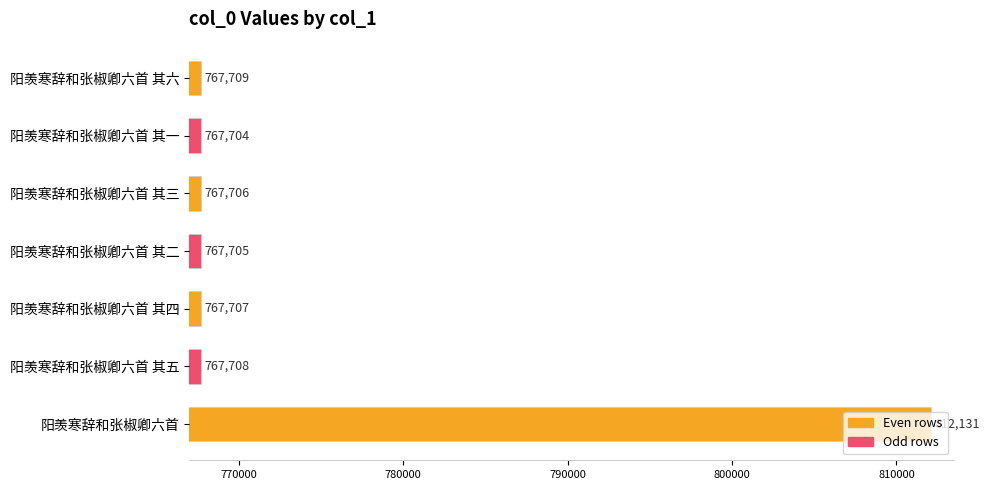

Approximately how many times larger is the value at 阳羡寒辞和张椒卿六首 其五 compared to 阳羡寒辞和张椒卿六首 其三?

1.0